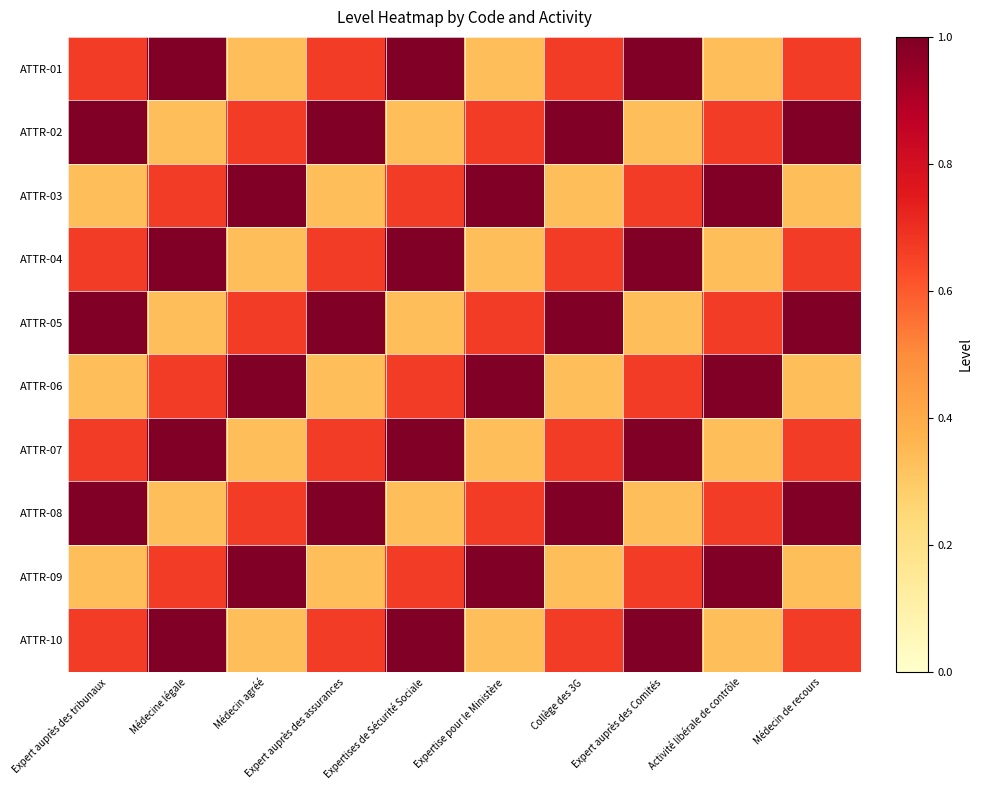

Between Médecin de recours and Expert auprès des Comités, which is larger?

Expert auprès des Comités